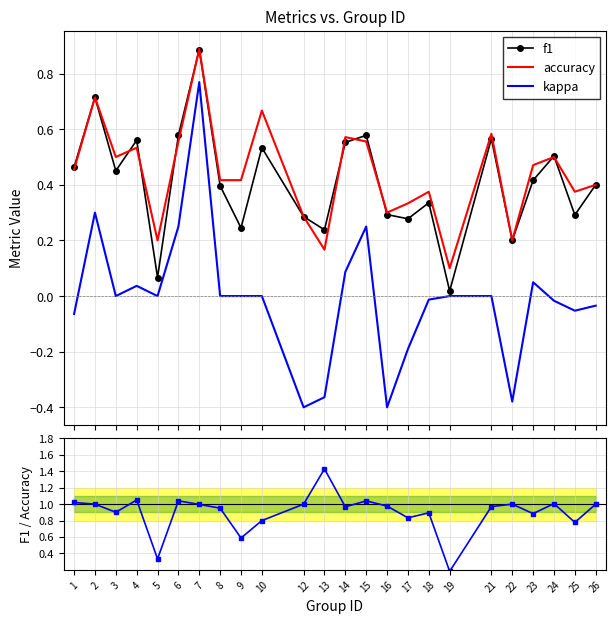

How many interior local valleys does the accuracy series have?

7